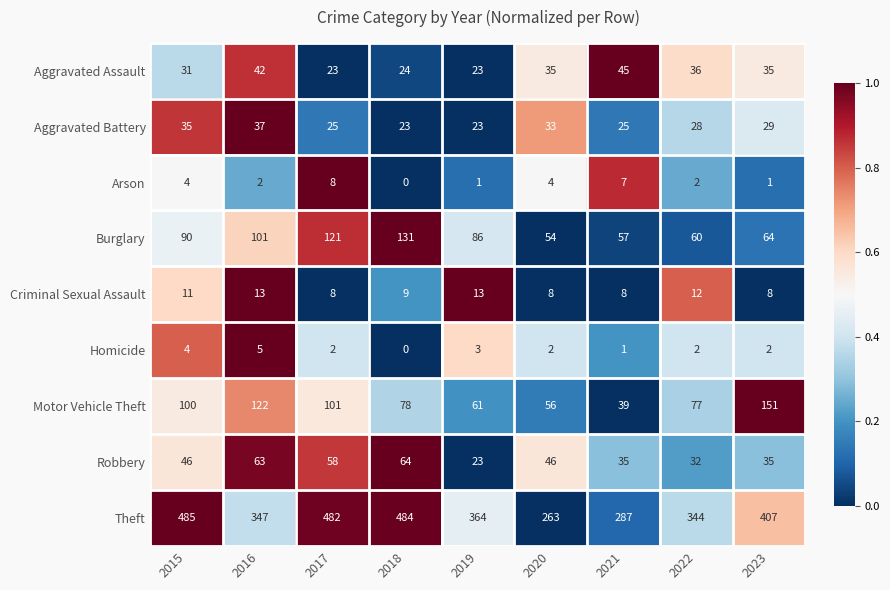

What is the difference between the second highest and second lowest values in the Robbery series?

31